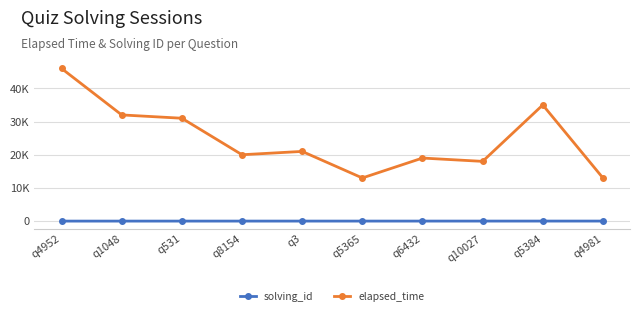

What is the total value across all series at q5365?

13006